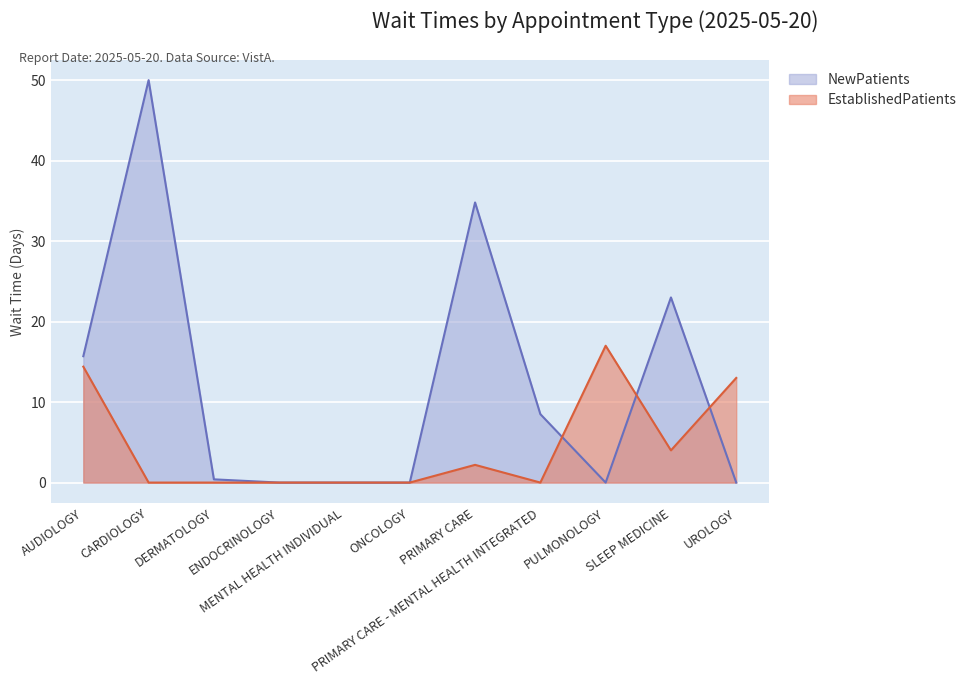

Which series ends up on top after the final intersection of EstablishedPatients and NewPatients?

EstablishedPatients